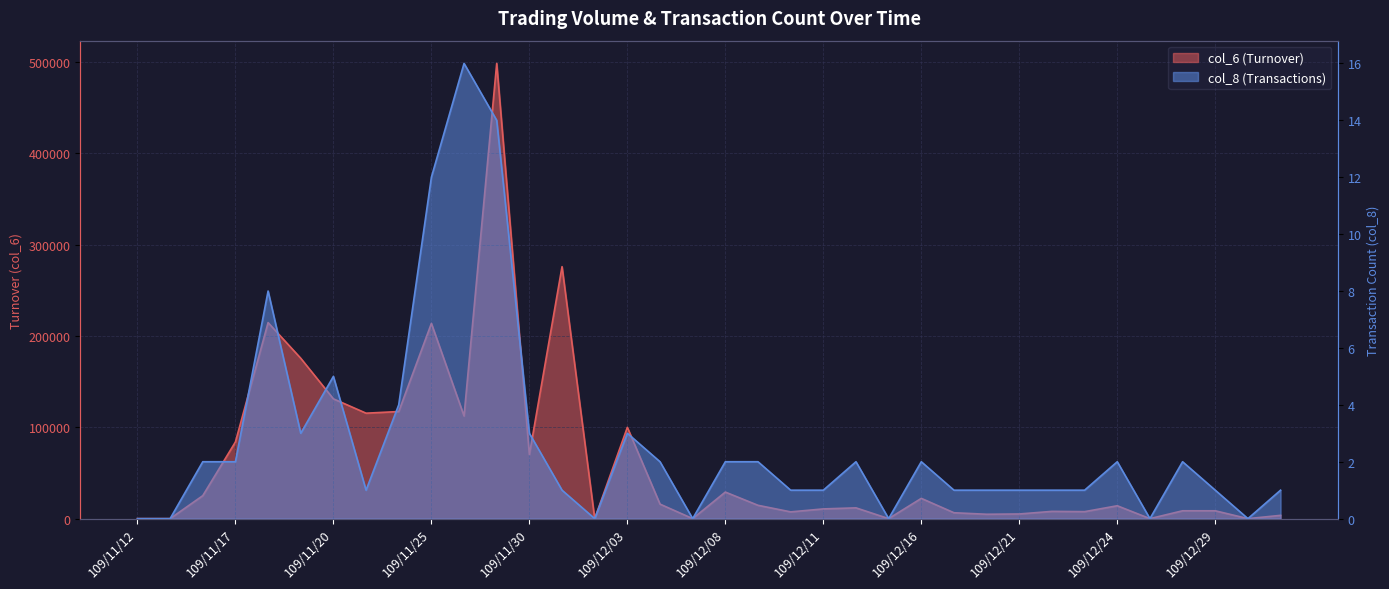

What is the difference between the maximum and minimum values in the col_6 series?

498600